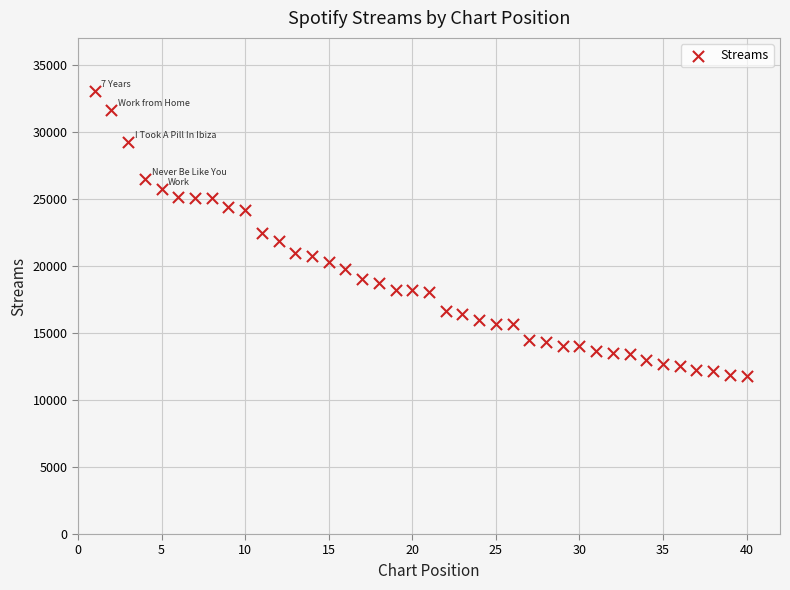

What is the range of X values (max minus min)?

39